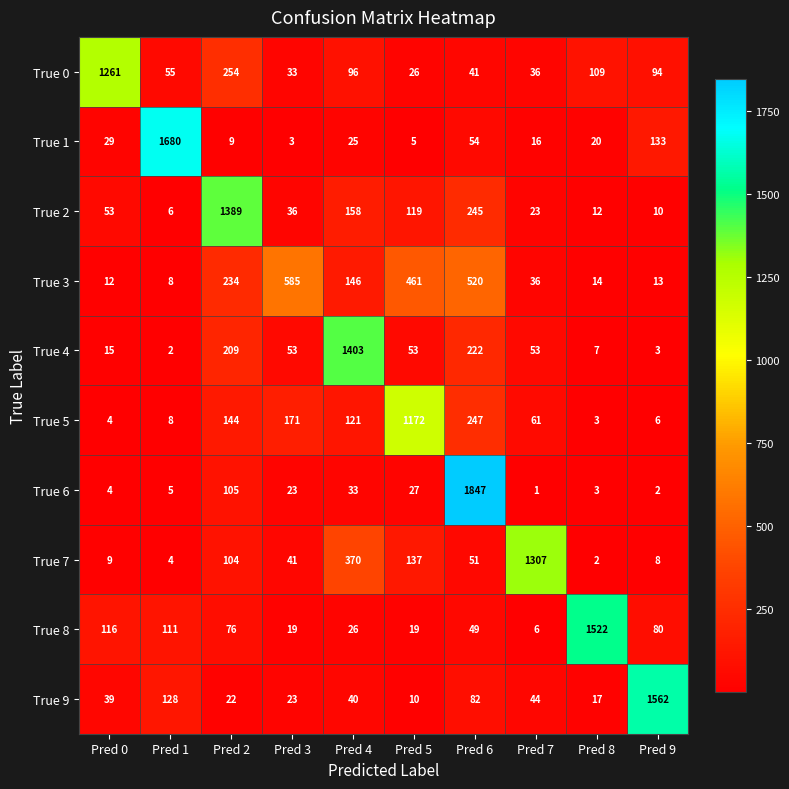

Rank the series by their maximum value, from lowest to highest.

True 3, True 5, True 0, True 7, True 2, True 4, True 8, True 9, True 1, True 6